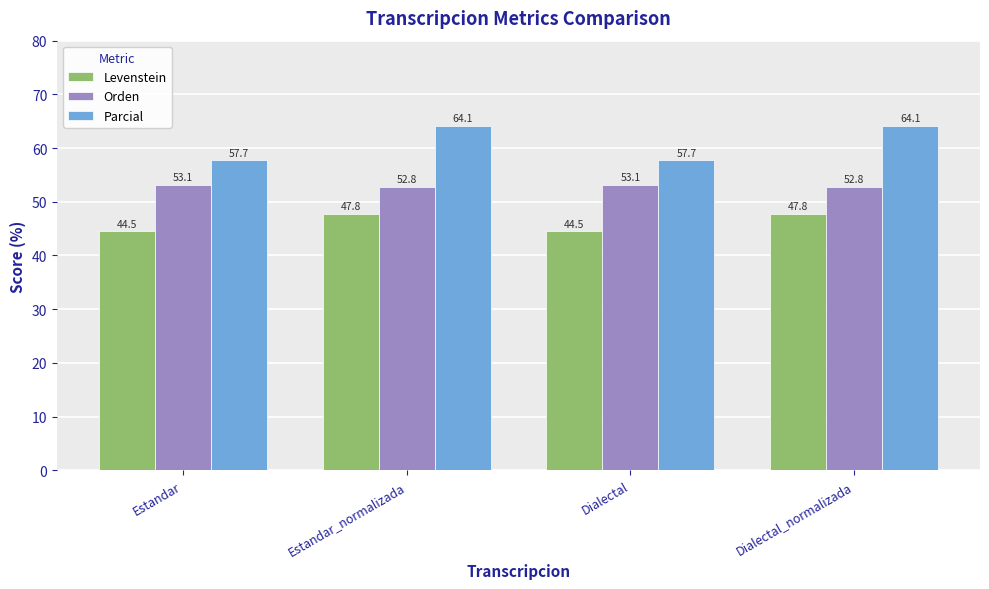

How many Orden values are between 52 and 53?

2